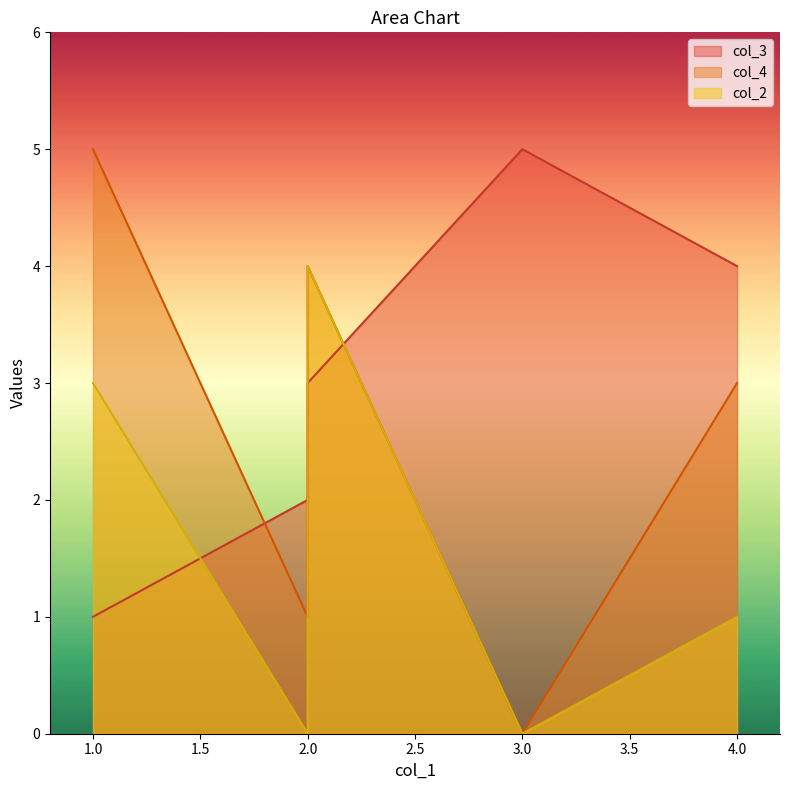

What is the difference between the highest and lowest values at 4?

3